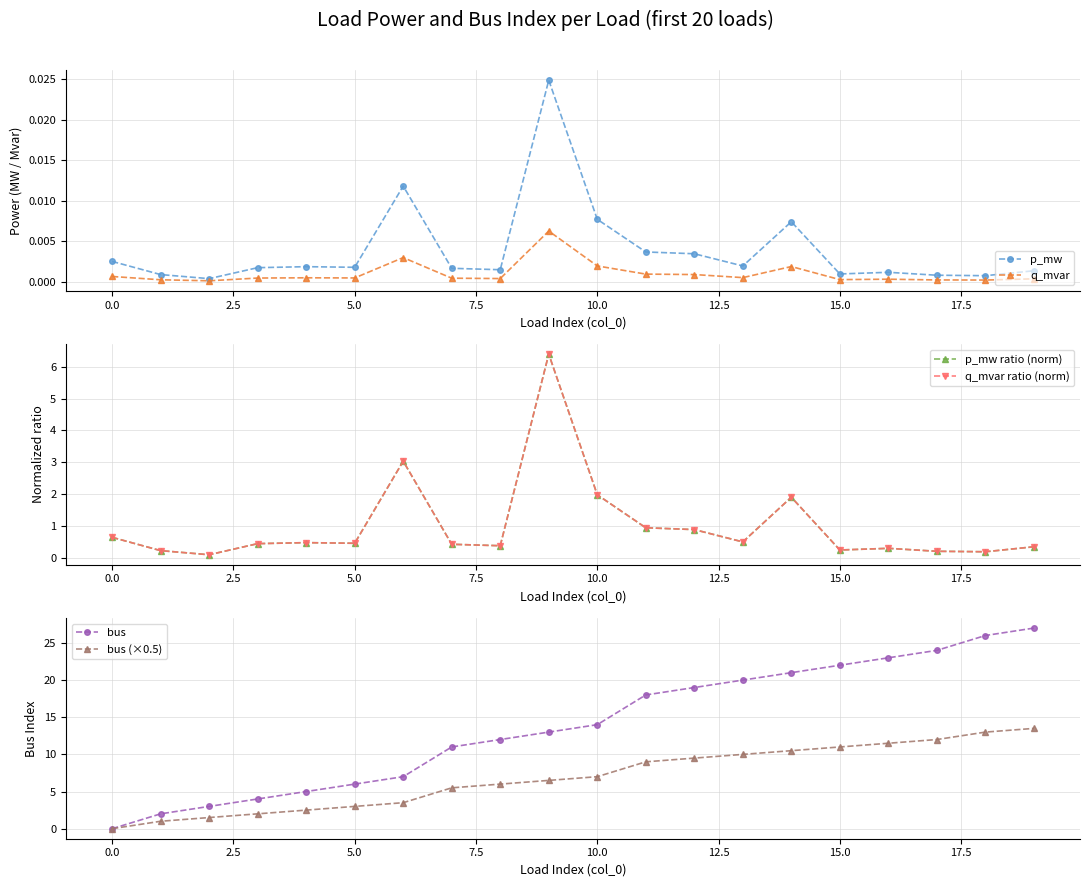

At which label does bus (×0.5) reach its peak?

19